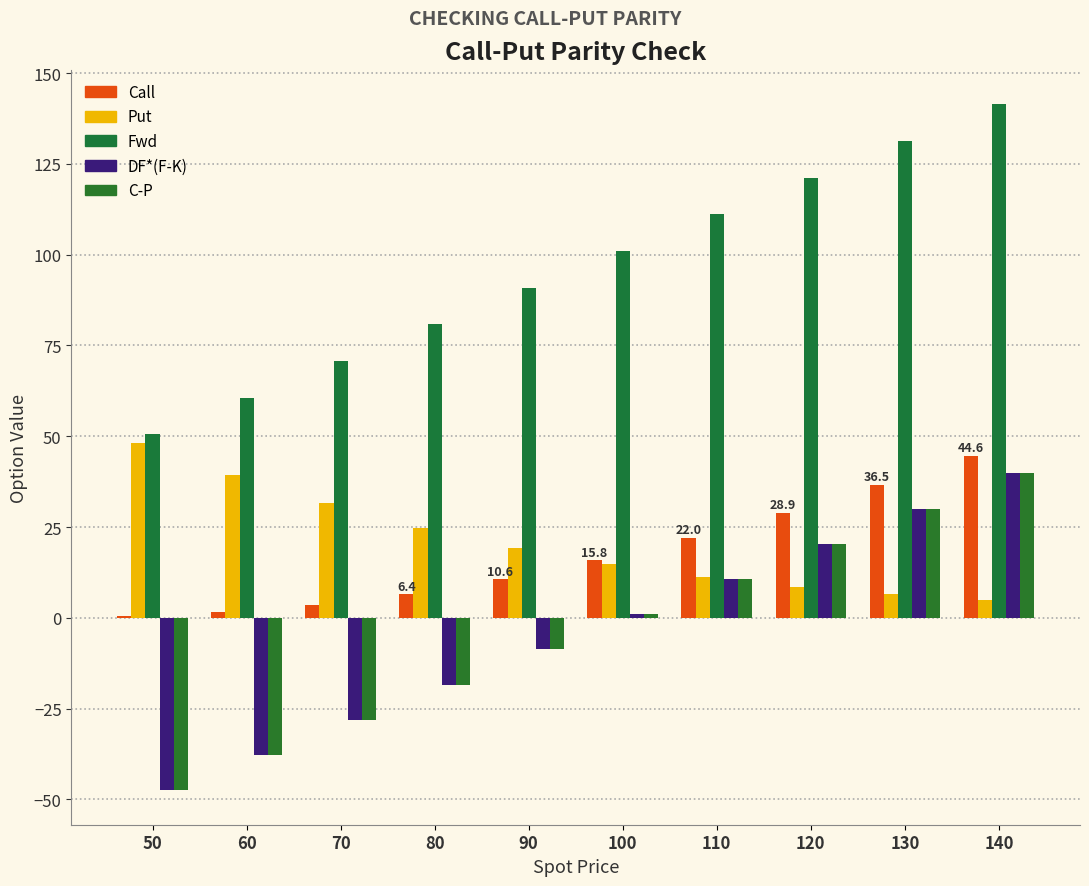

Is it true that Put equals 39.3 at 60?

True